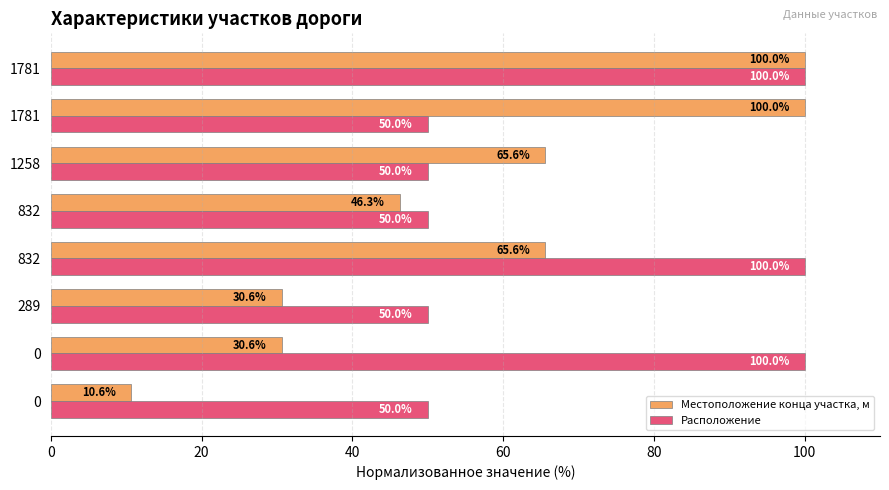

What are all the series names shown in the legend?

Местоположение конца участка, м, Расположение